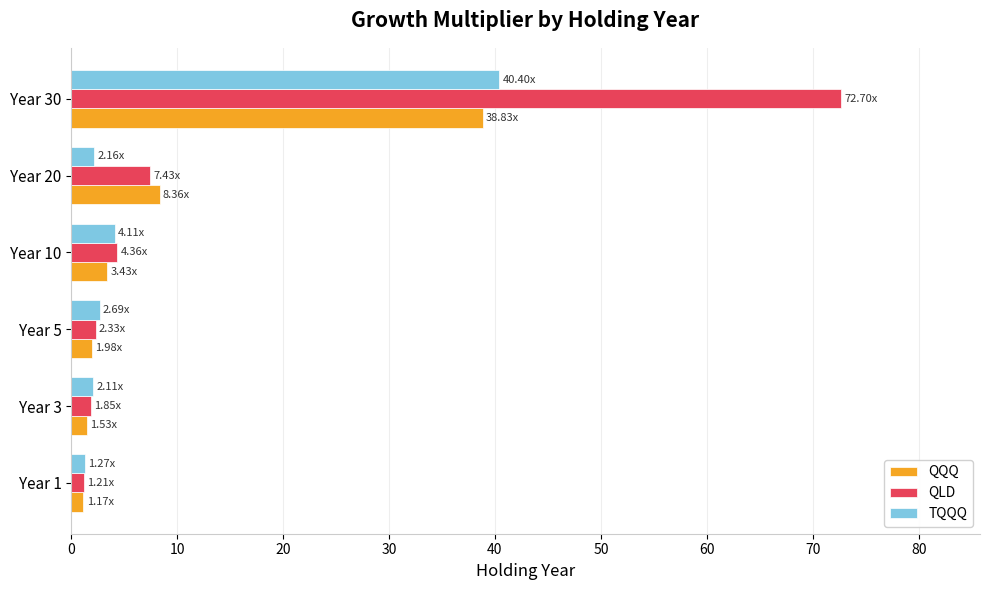

At which category is the sum across all series the highest?

Year 30